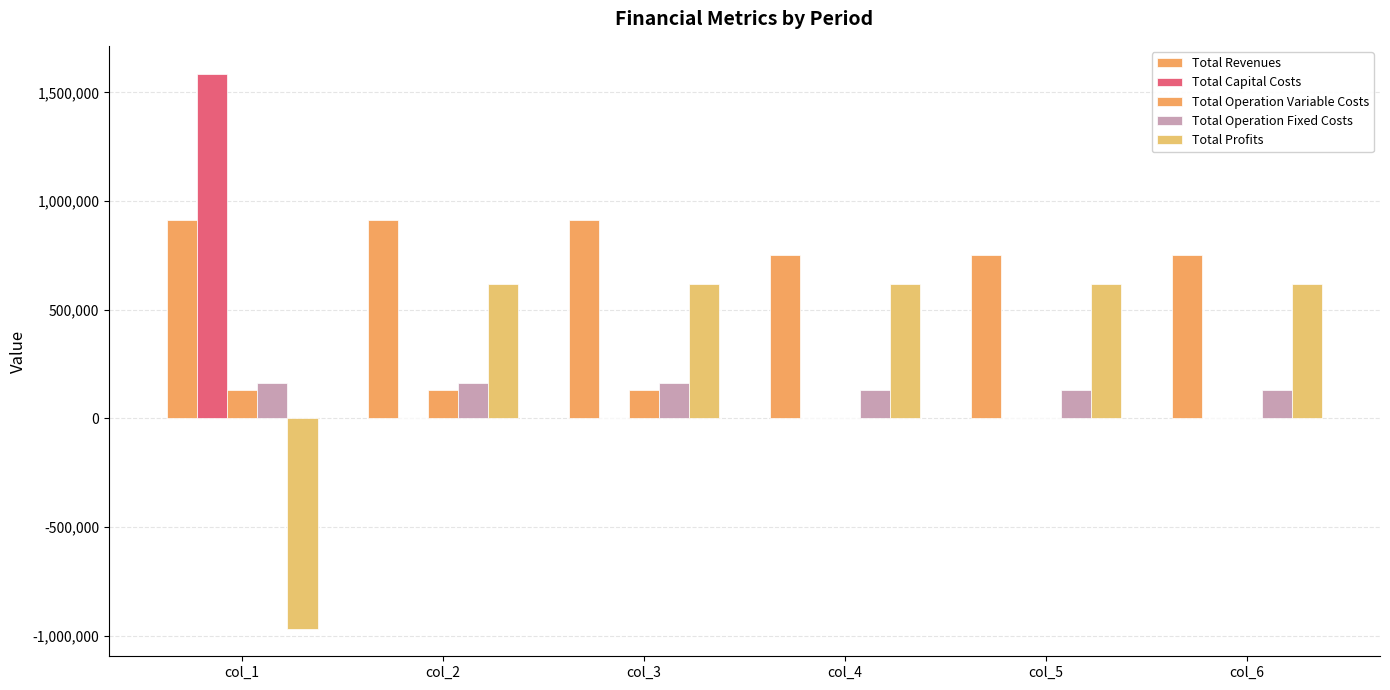

What is the value of the Total Revenues bar at the 6th from the left?

749697.5